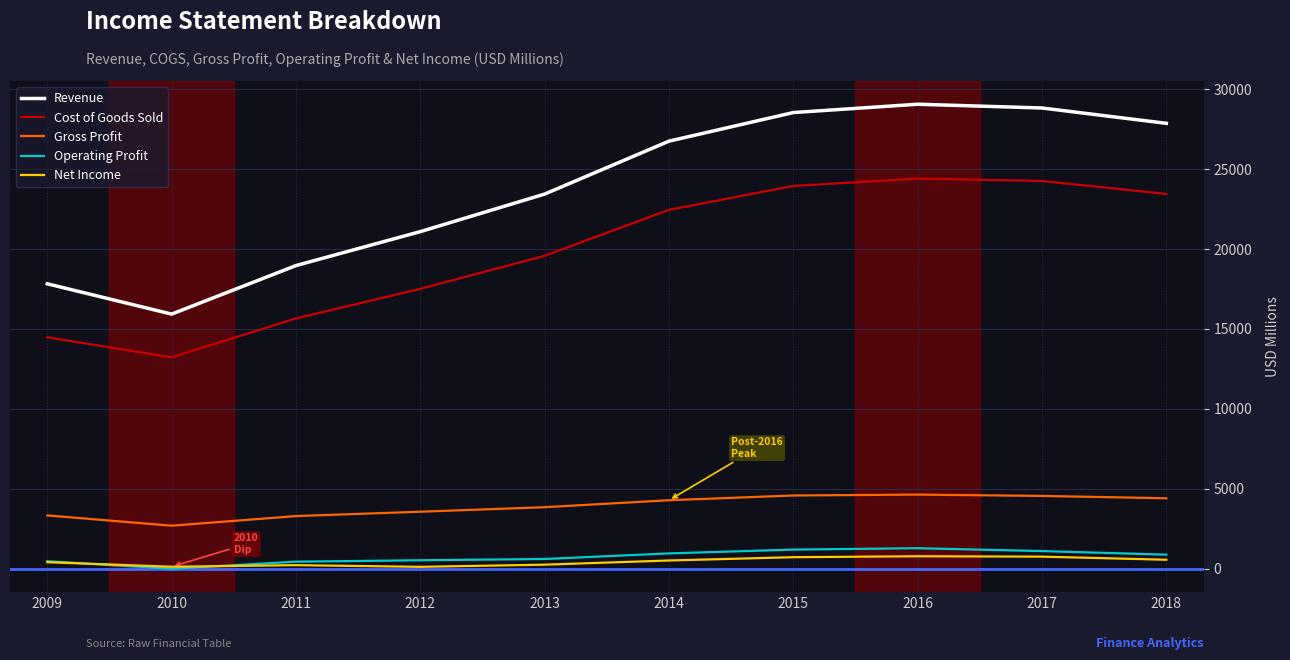

How many distinct data groups are displayed?

5